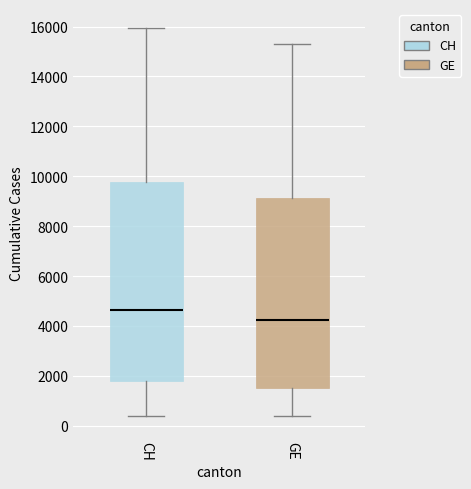

Reading left to right, read every box against the y-axis: the position of its median line, the range the box covers, and the ends of its whiskers. The values are not printed on the chart, so give them approximately, as read against the axis.

CH: median 4600, box 1800 to 9800, whiskers 400 to 16000
GE: median 4200, box 1600 to 9200, whiskers 400 to 15200